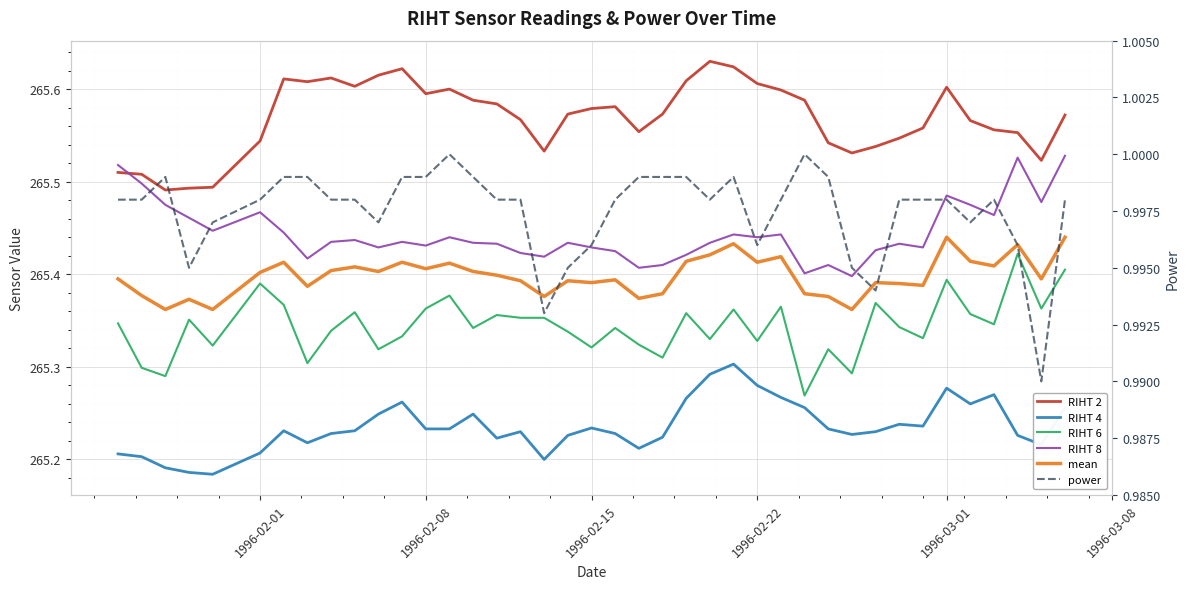

Is it true that mean equals 265.4 at 1996-02-01?

True